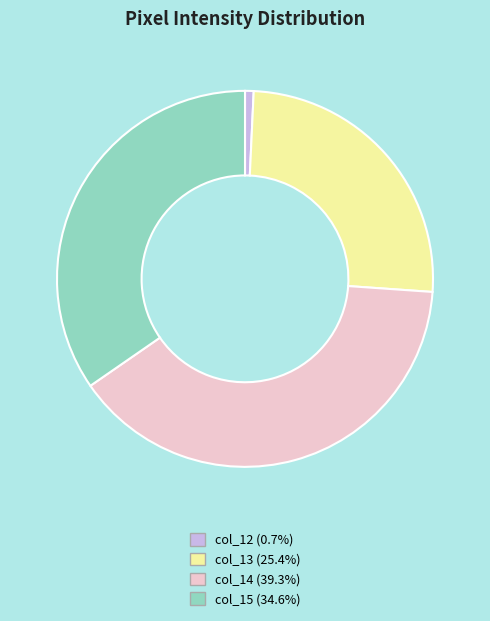

Does col_15 account for over 50% of the chart?

No